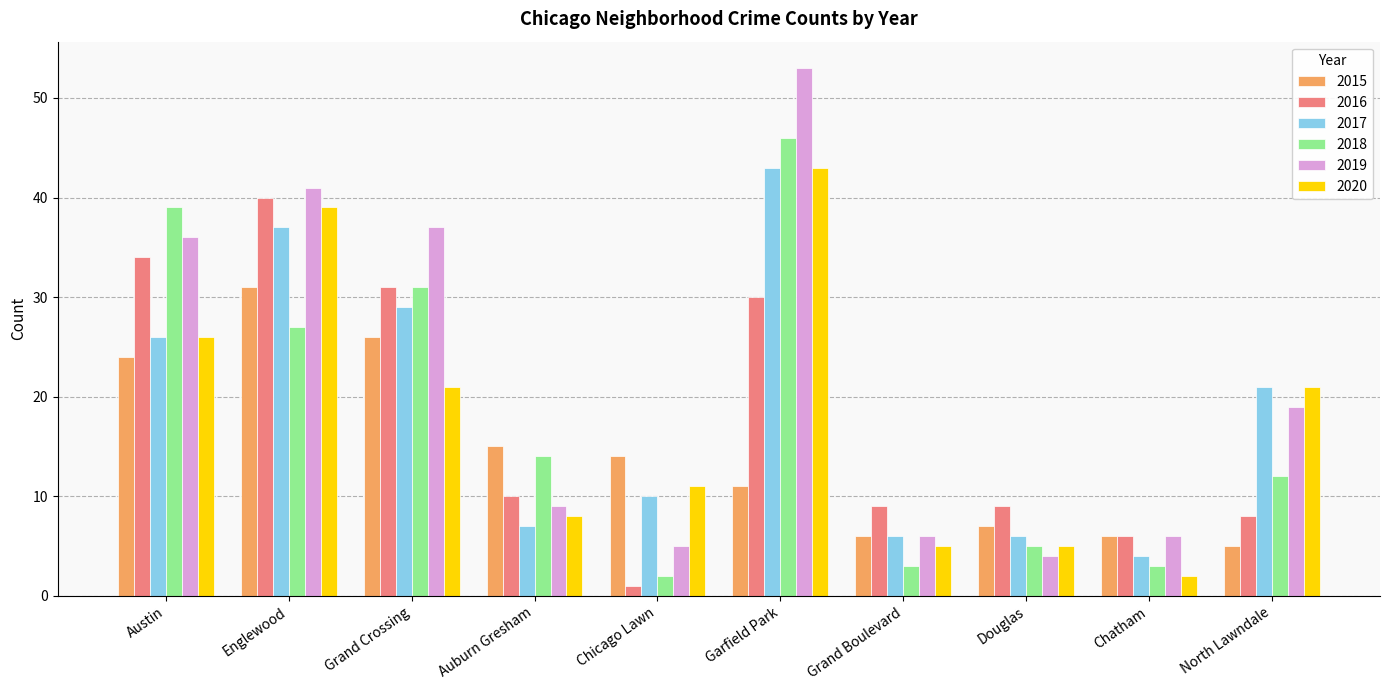

At how many categories does at least one series exceed 17?

5